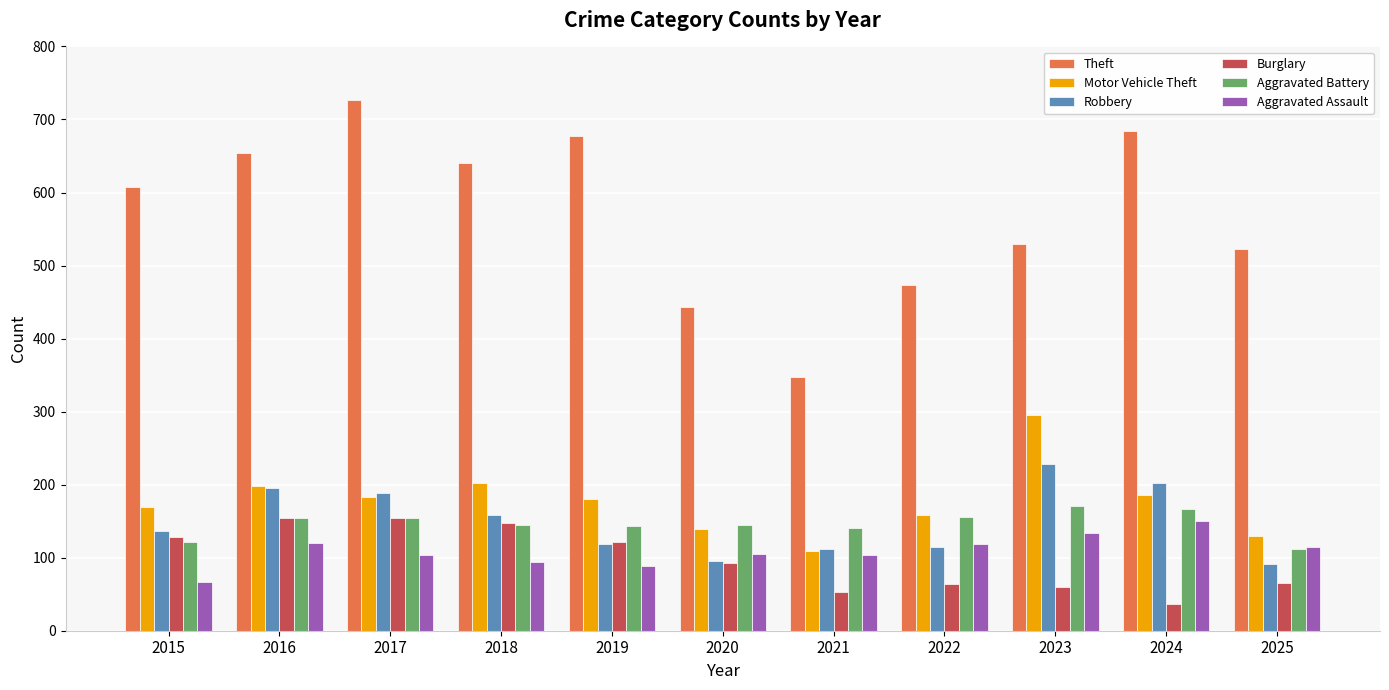

Which series has the largest total across all categories?

Theft